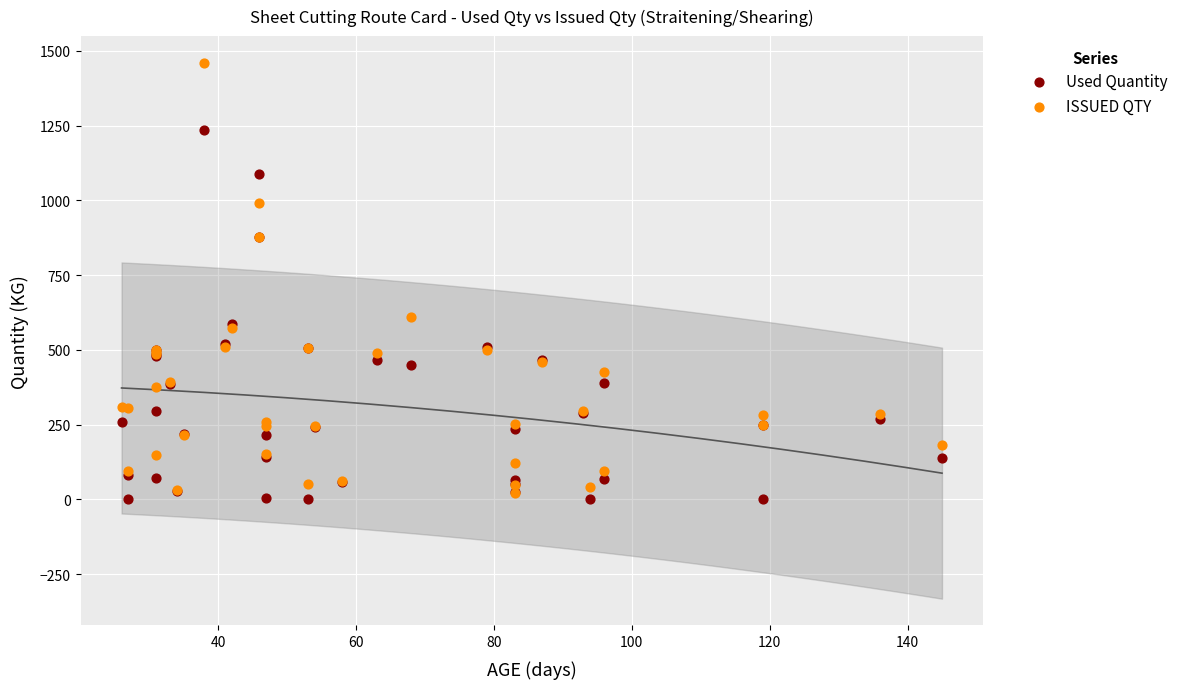

Across all series, what Y value is closest to 730?

610.0